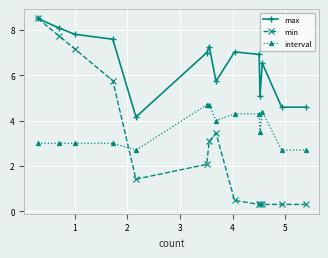

True or false: min has more than 0 interior local peaks.

True